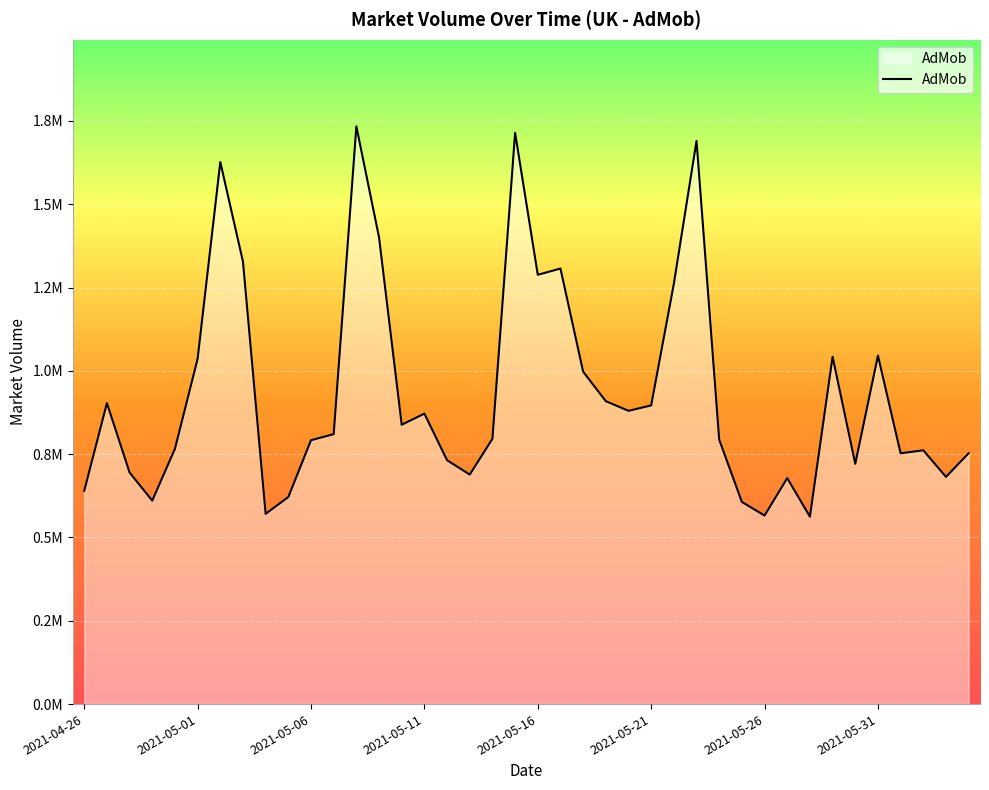

What is the difference between the maximum and second lowest values?

1167986